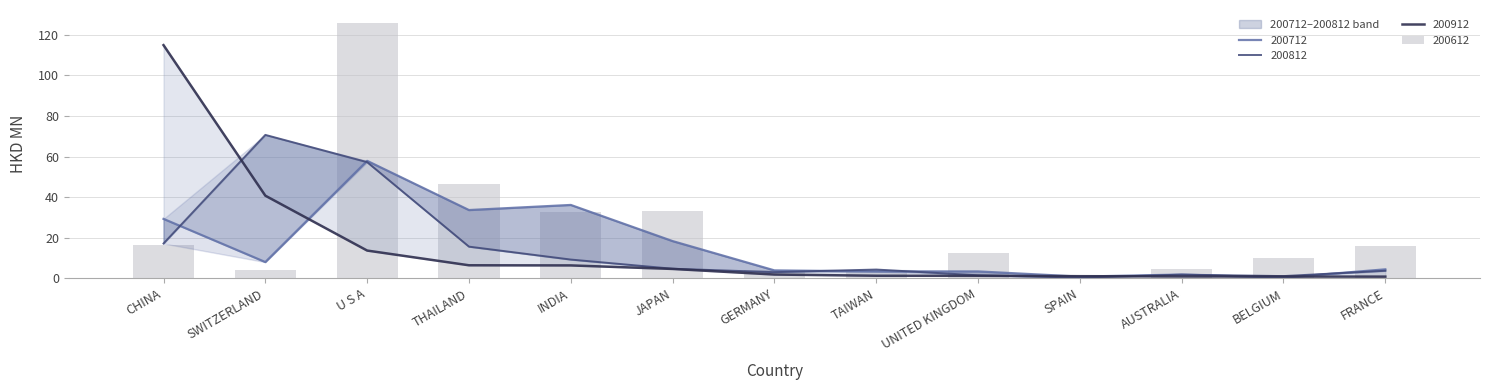

True or false: 200612 has a value of 32.7 at INDIA.

True